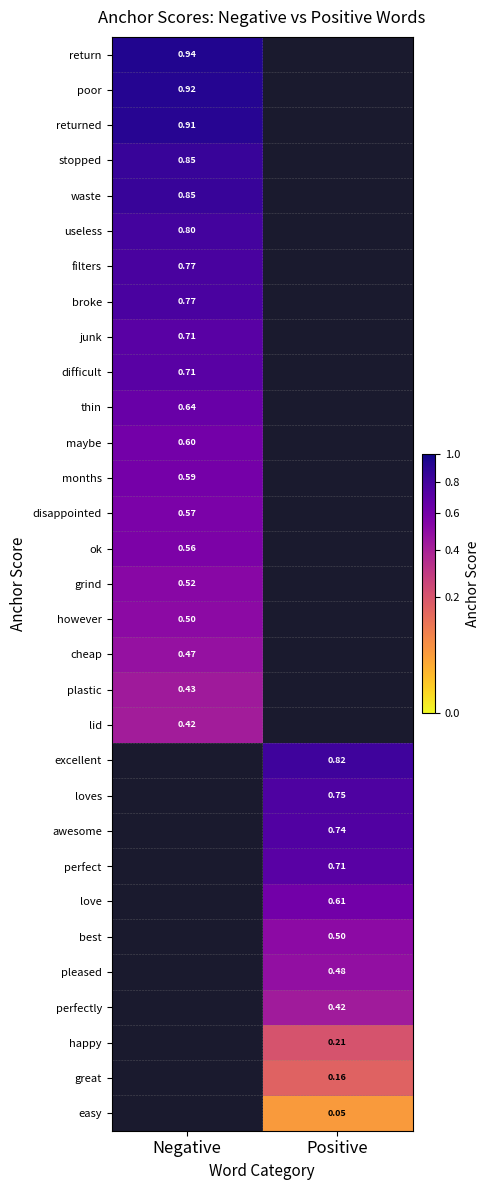

How many series are shown in this chart?

31